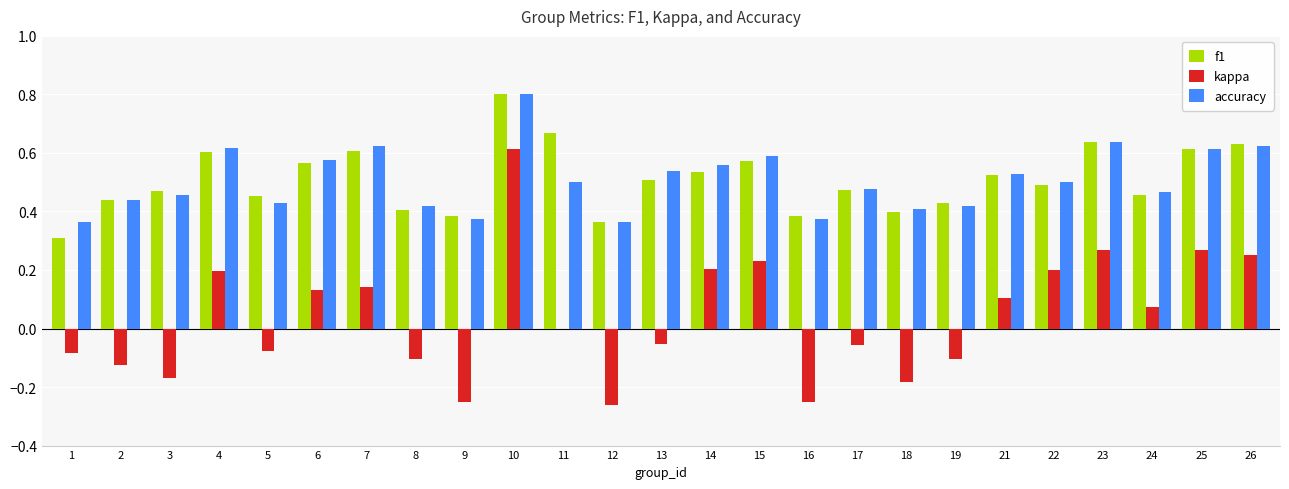

At which category is the sum across all series the highest?

10